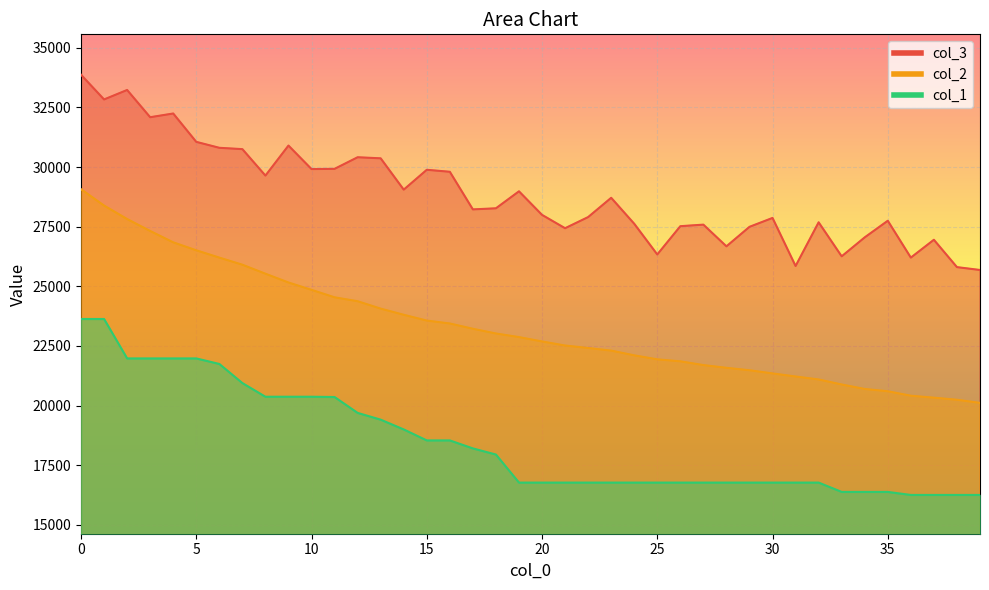

List the series in order of their peak value, lowest first.

col_1, col_2, col_3